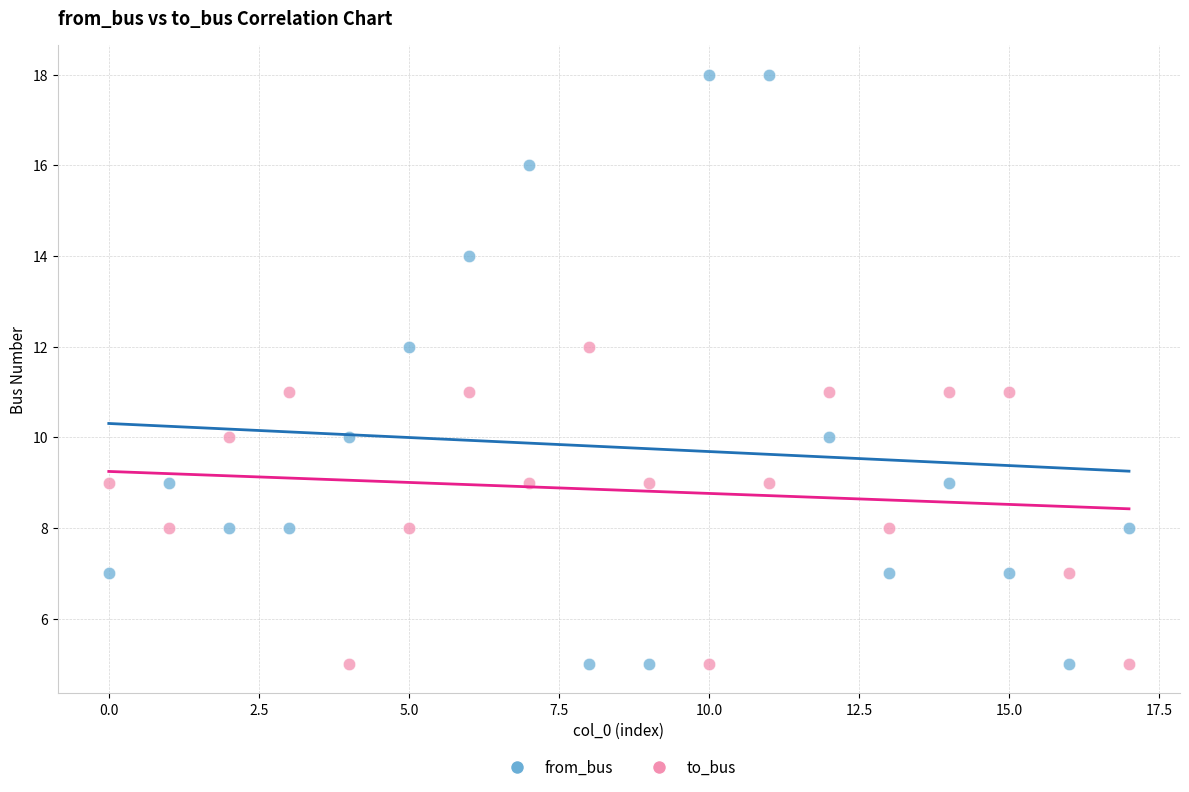

Which series reaches the maximum Y coordinate?

from_bus